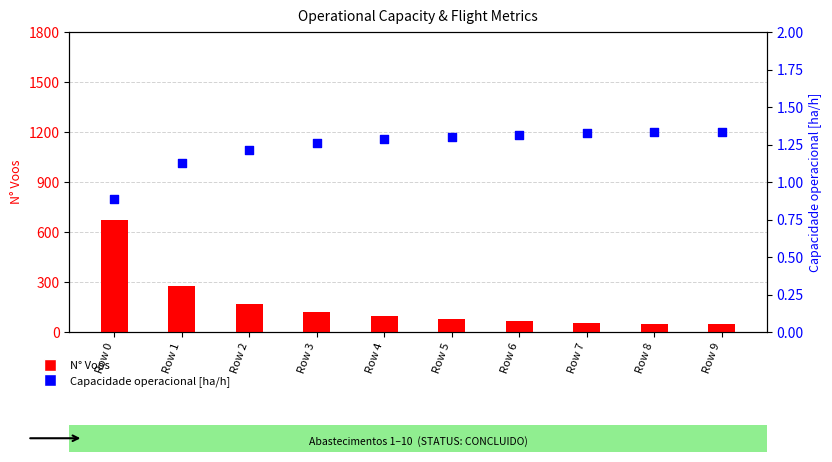

Which series contains the highest Y value?

N° Voos